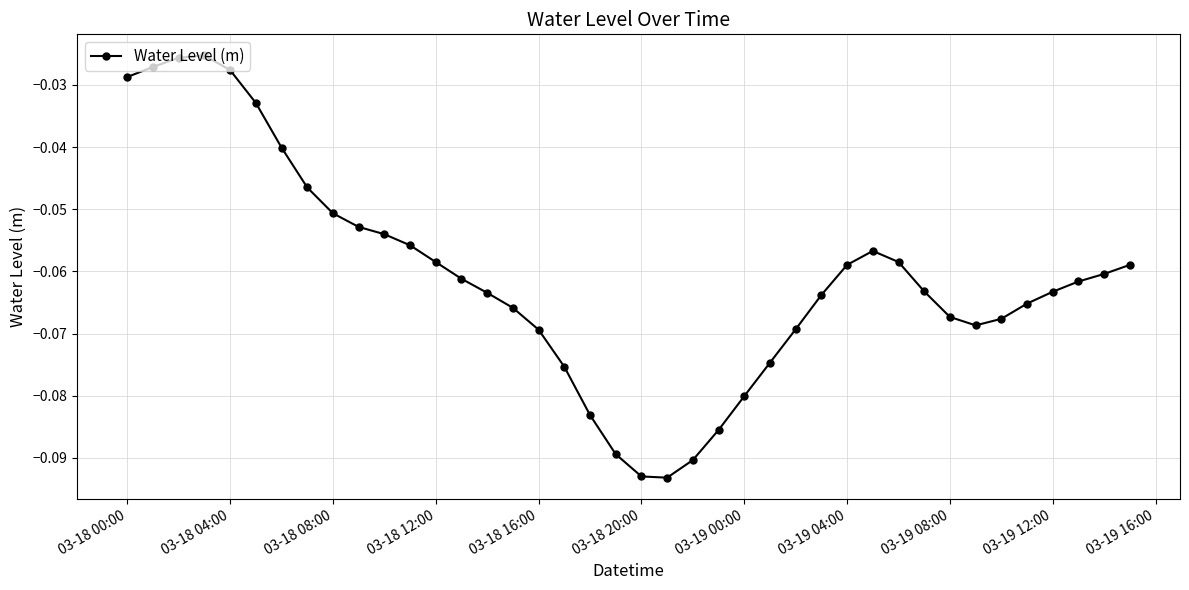

Count the number of data series in this chart.

1